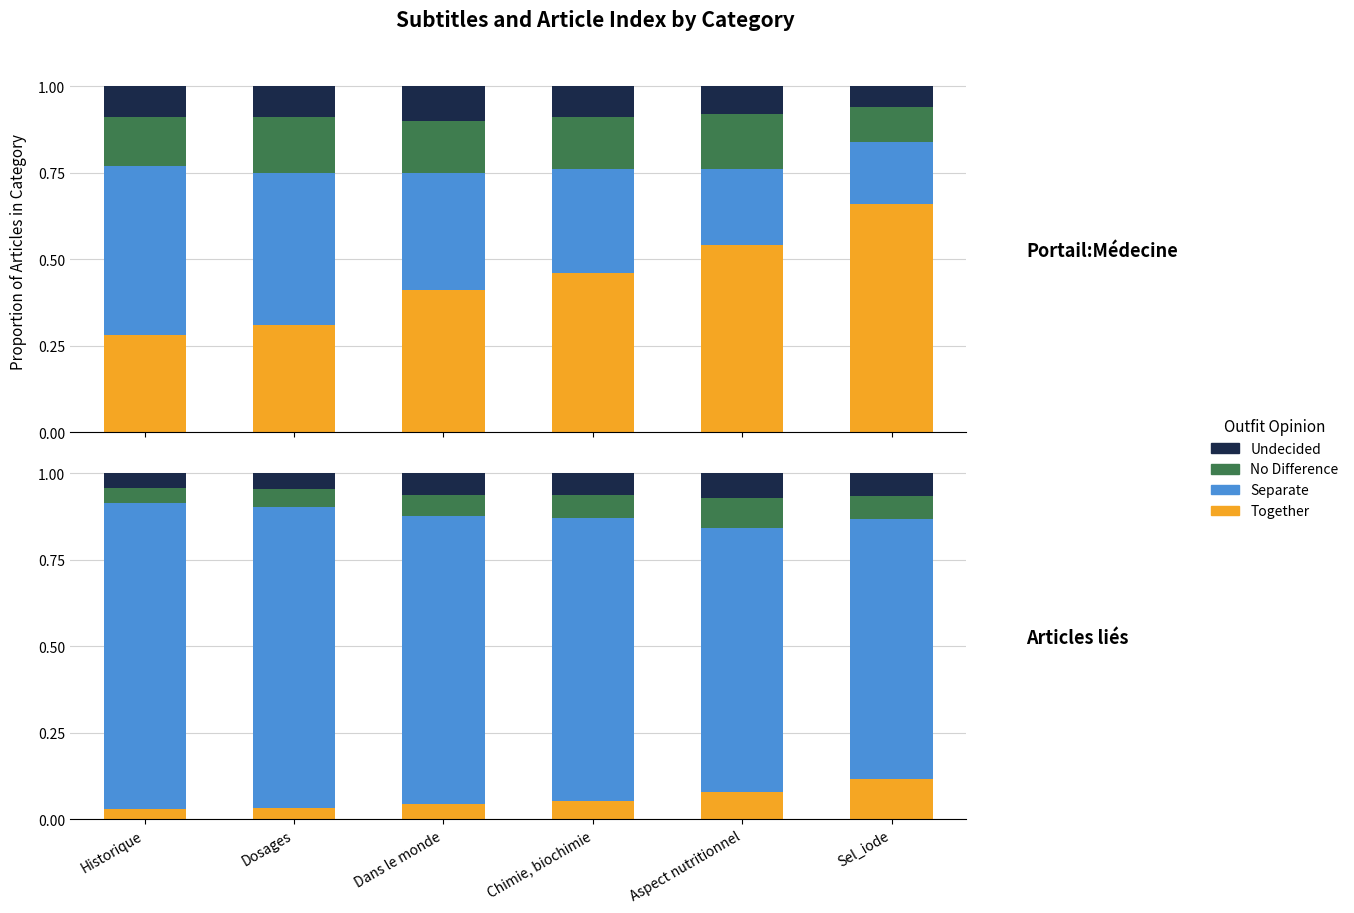

Which label corresponds to the smallest value in the chart?

Historique